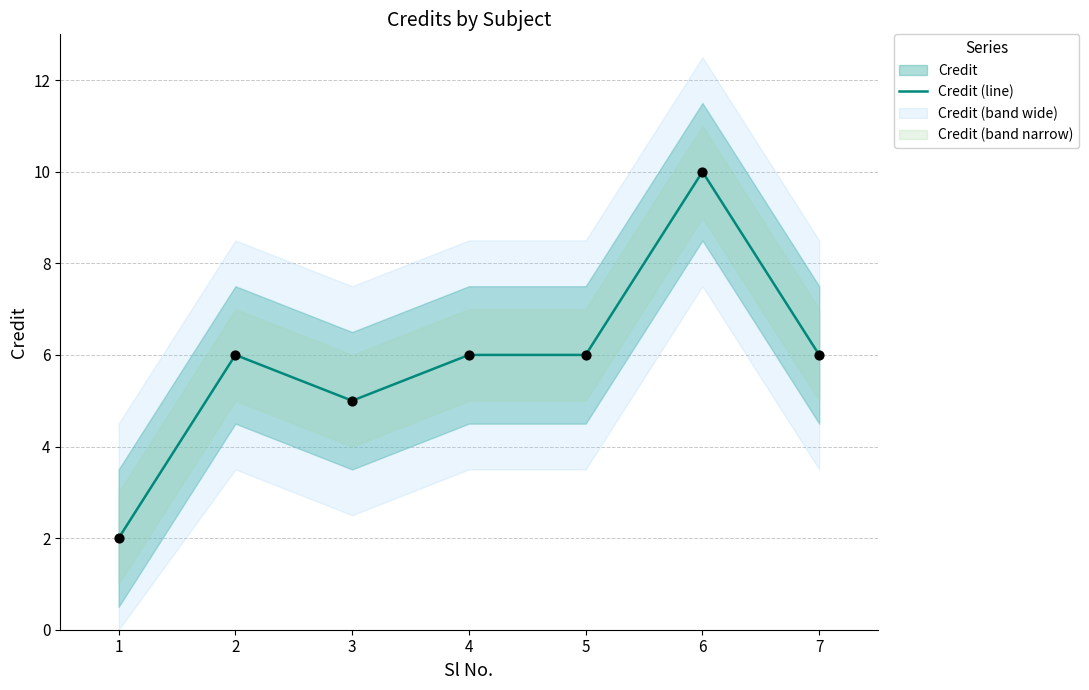

What is the change in value from 3 to 5?

+1